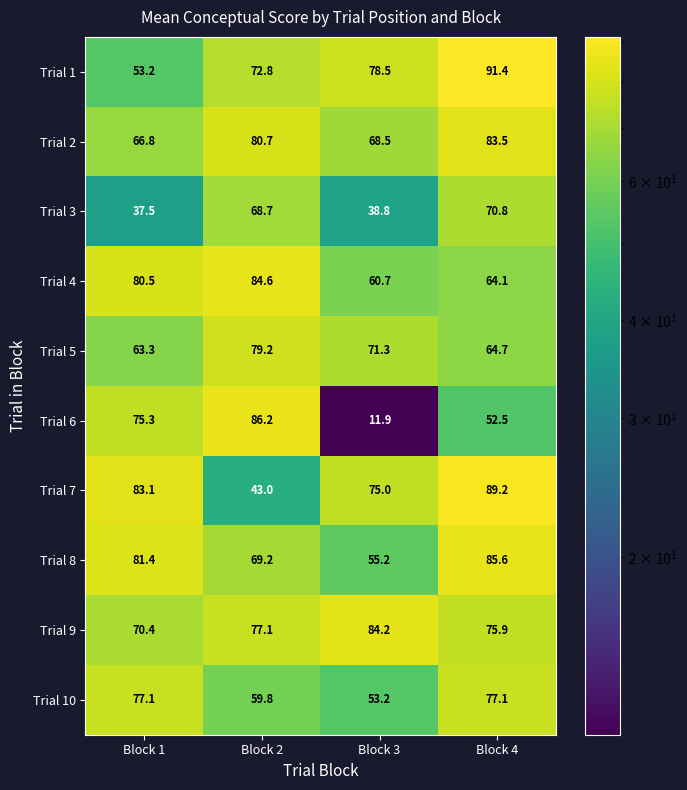

Read the Trial 3 value at Block 2.

68.7